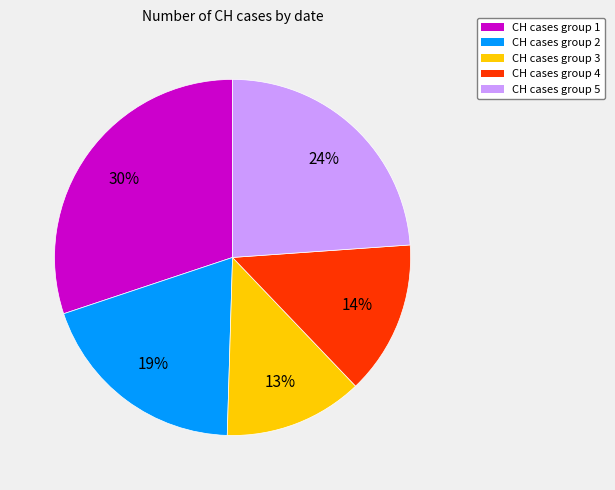

Which slice is the smallest?

CH cases group 3